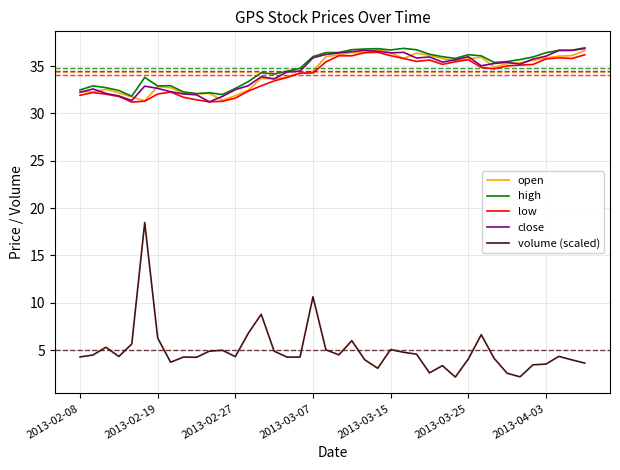

What is the minimum value shown in the chart?

2.1